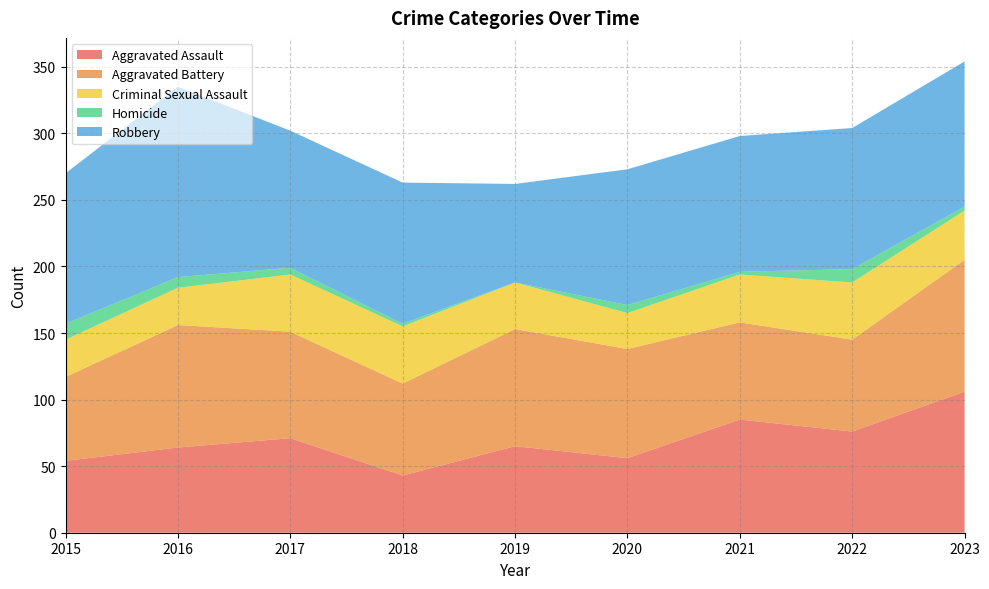

Reading right to left, list all the values displayed in this chart.

Aggravated Assault: 106	76	85	56	65	43	71	64	54
Aggravated Battery: 99	69	73	82	88	69	80	92	63
Criminal Sexual Assault: 37	43	36	27	35	43	43	28	28
Homicide: 3	10	2	6	0	2	5	8	12
Robbery: 109	106	102	102	74	106	103	143	113